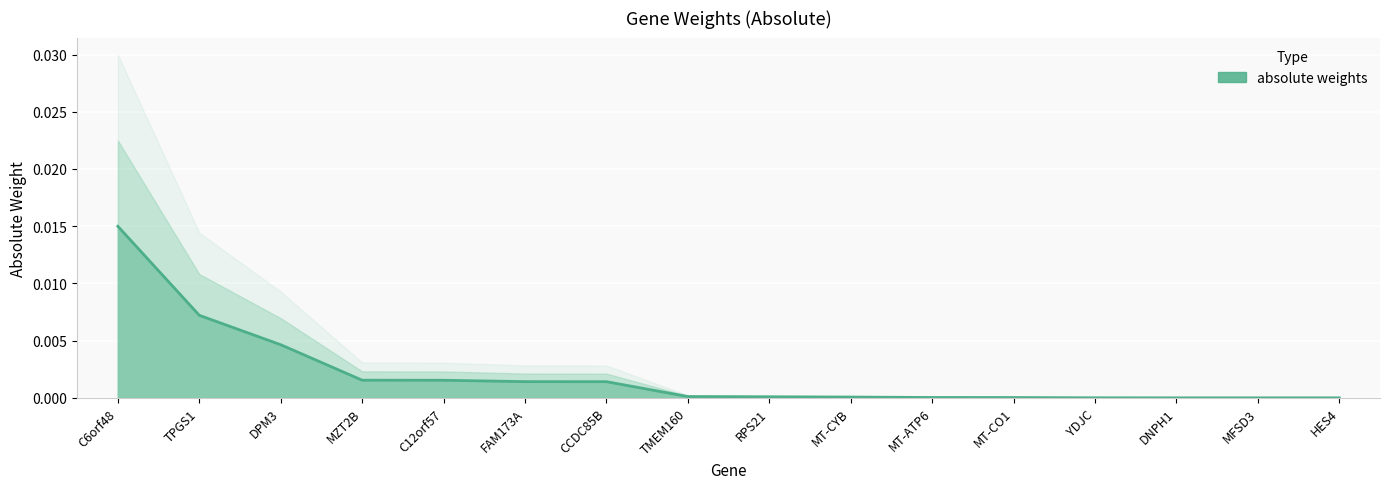

Is it true that the value at HES4 is 0.0?

True